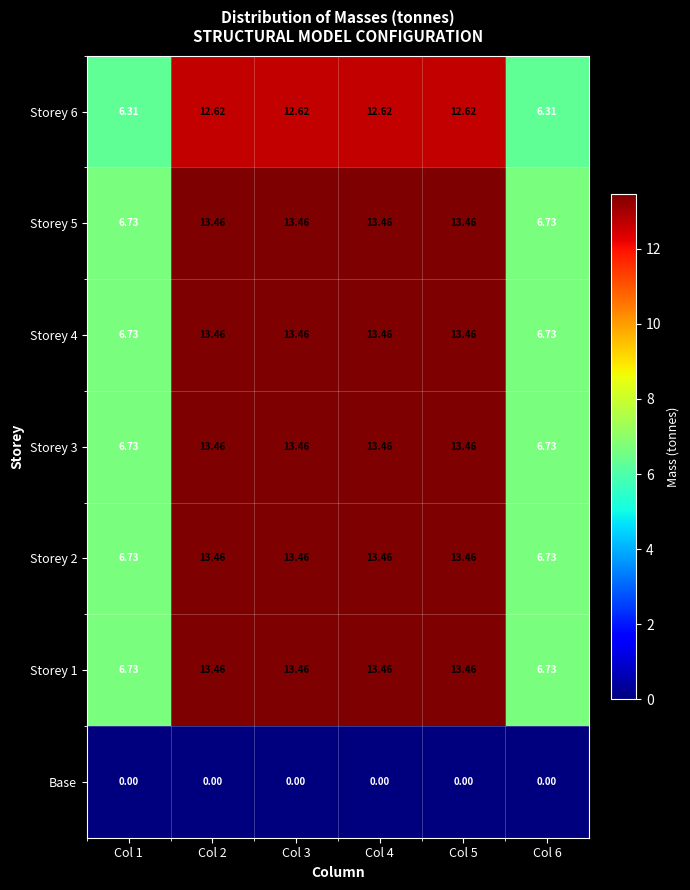

How many values in the Storey 5 series exceed 13?

4